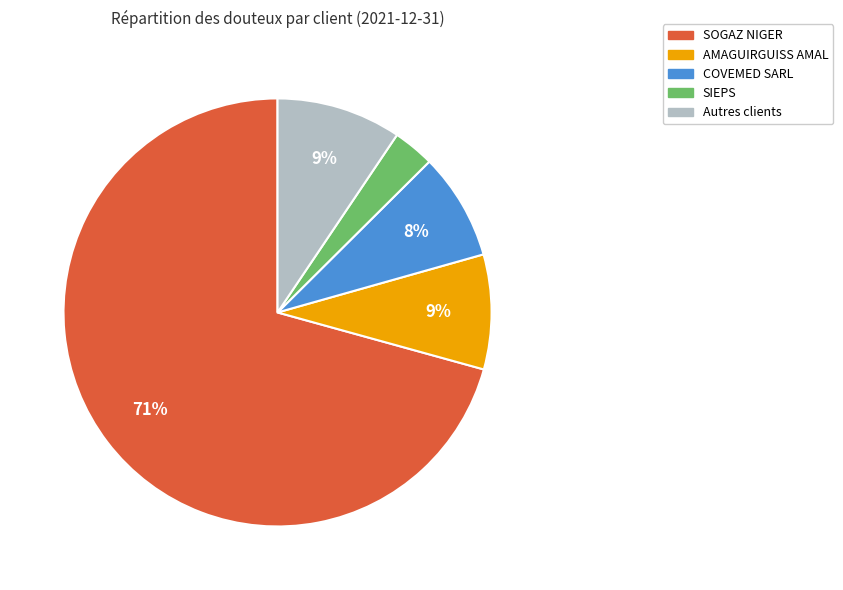

To the nearest percent, what is the average slice percentage?

20%